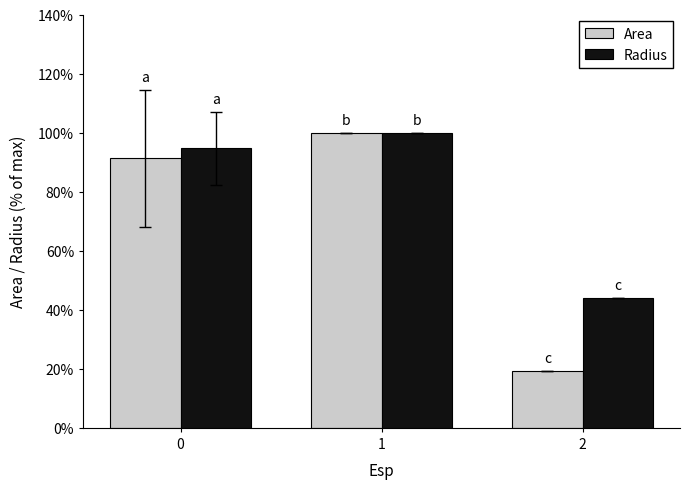

What is the sum of all Area values?

210.6